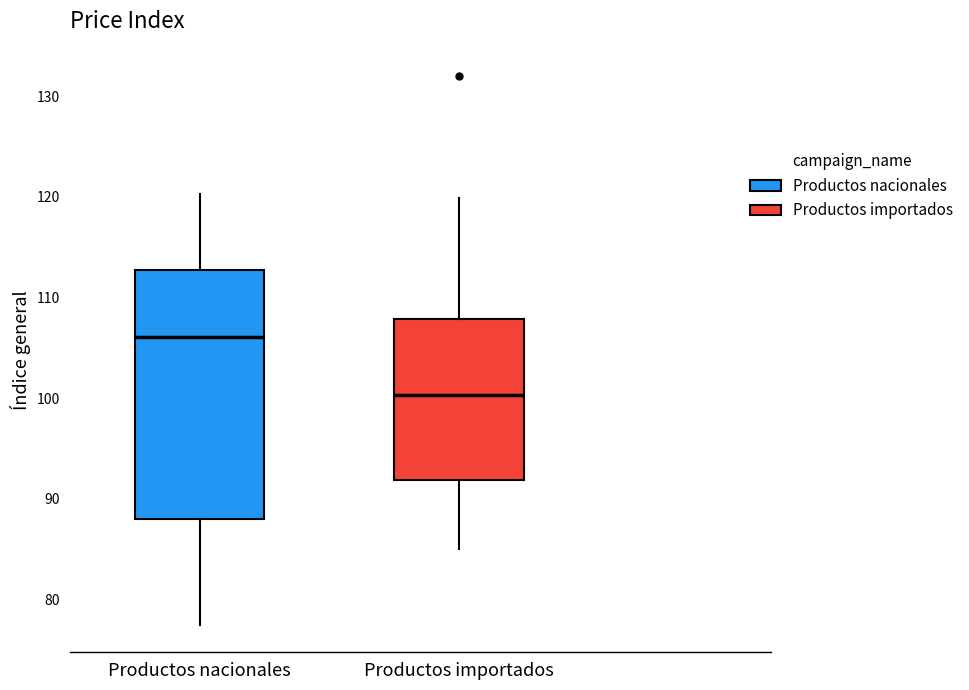

Comparing the boxes themselves (not the whiskers), which one is the tallest?

Productos nacionales